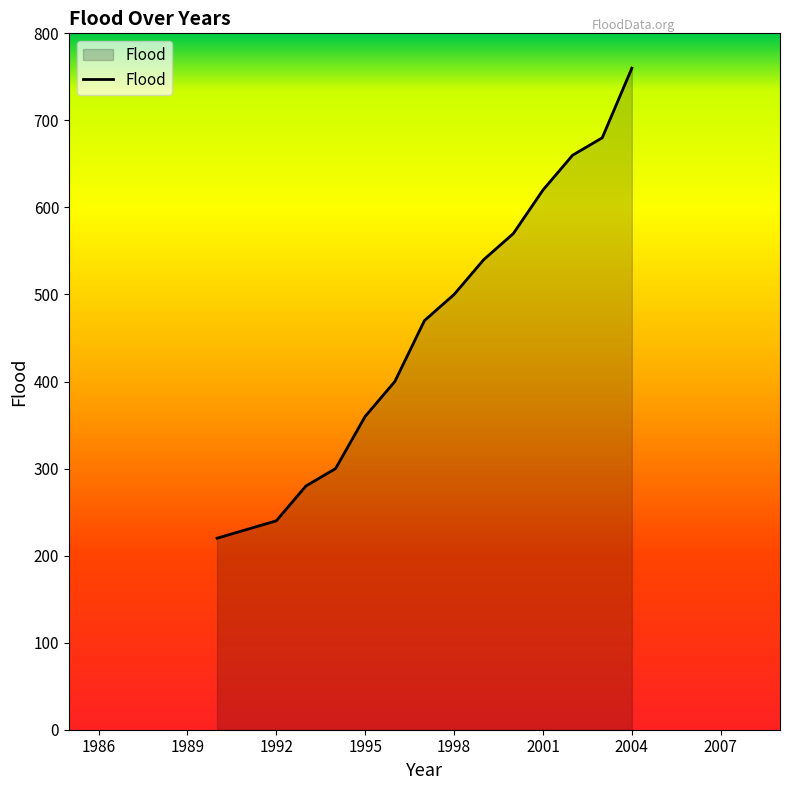

What is the difference between the maximum and minimum values?

540